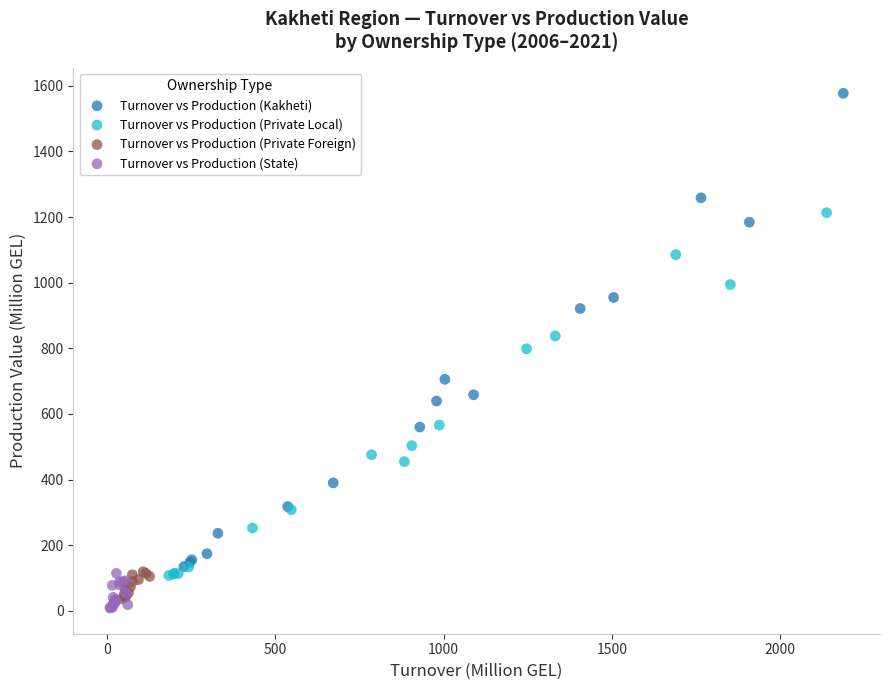

Which series contains the highest Y value?

Turnover vs Production (Kakheti)